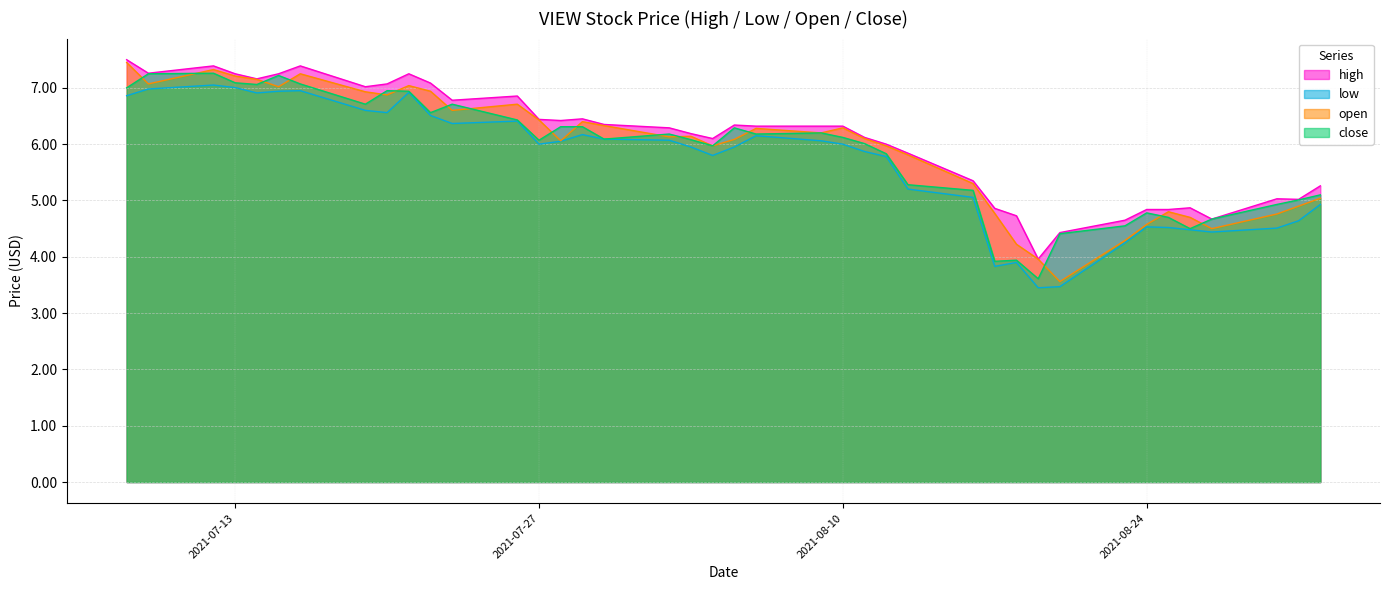

What is the label of the 15th point from the right?

2021-08-12